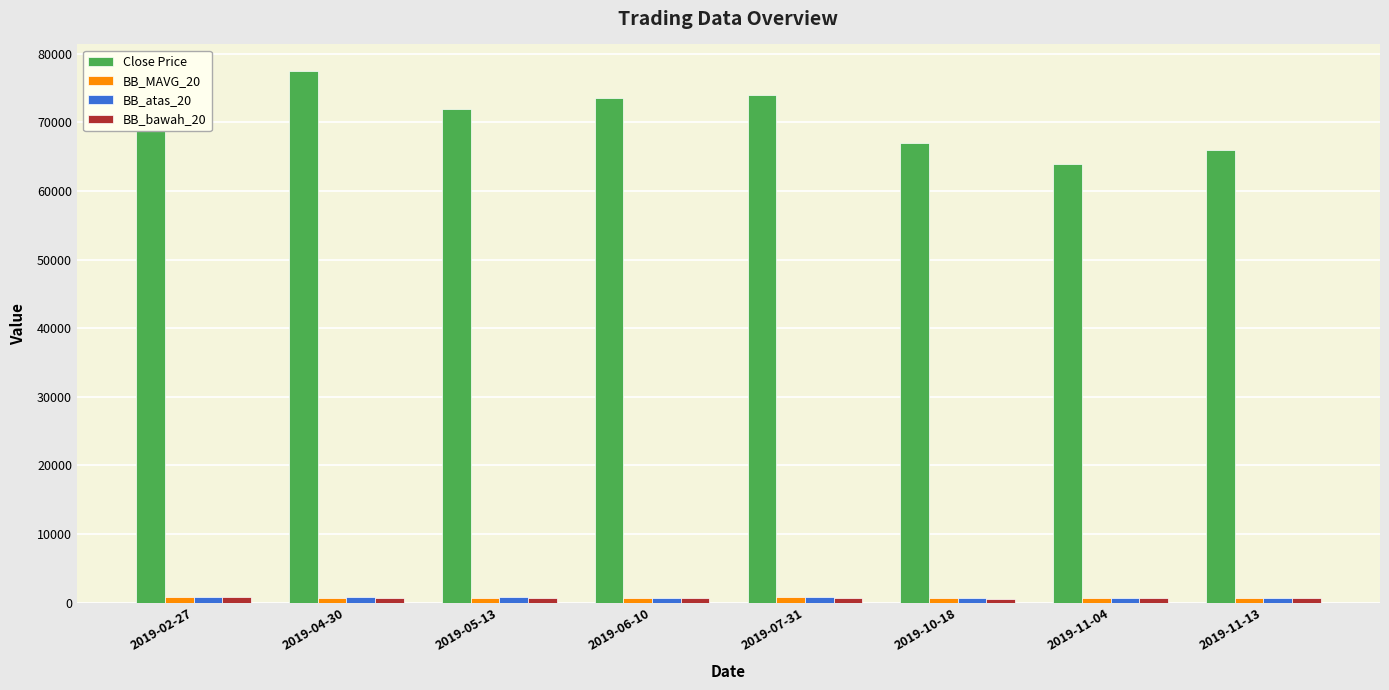

What is the maximum value shown in the chart?

77500.0